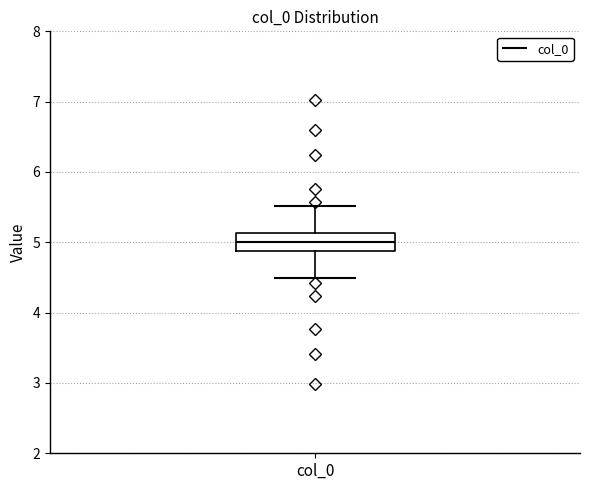

Where is the lower edge of the box for col_0 on the y-axis? The values are not printed on the chart, so give them approximately, as read against the axis.

4.9